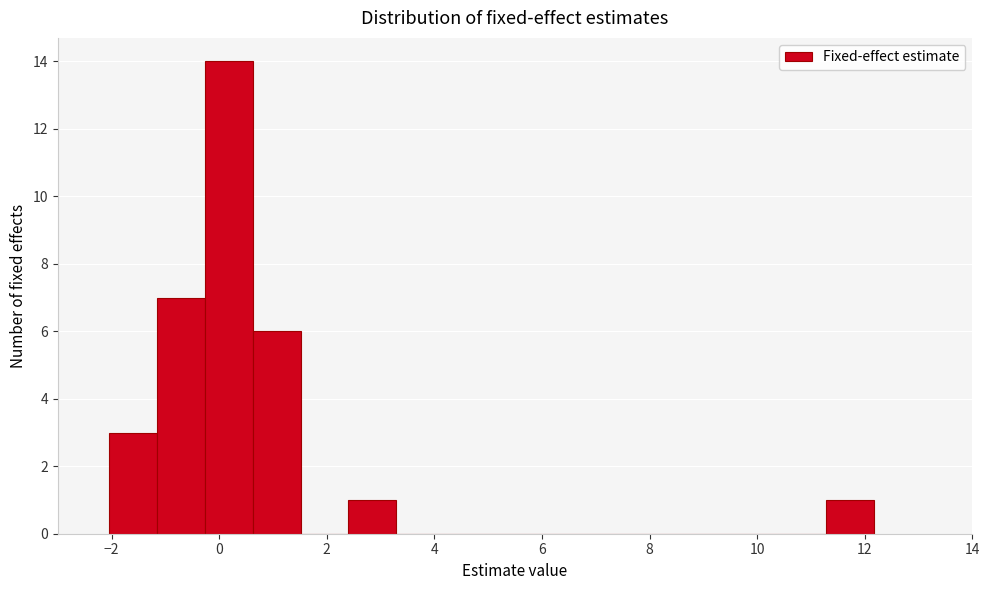

What is the height of the bar covering 11.2 to 12.2 on the x-axis? Neither the bar edges nor the heights are printed on the chart, so give them approximately, as read against the axes.

1